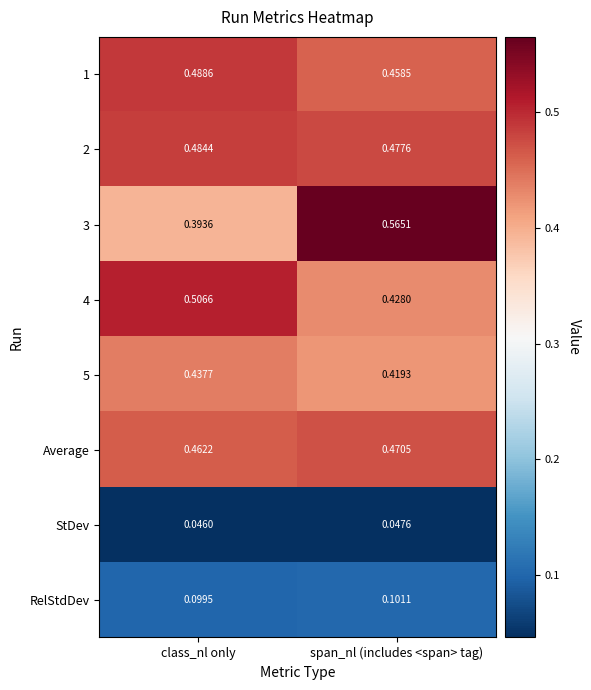

At which label is 3 closest to 0?

class_nl only